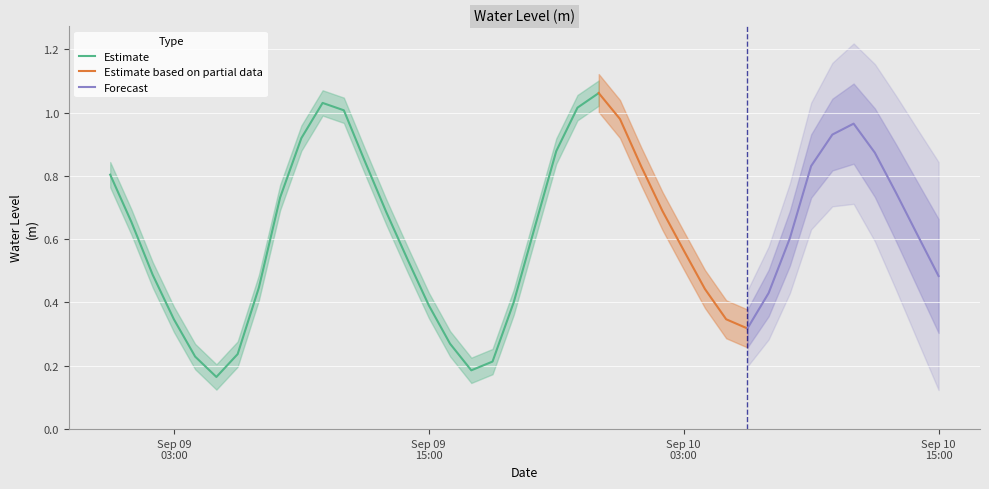

Reading left to right, list all the values displayed in this chart.

0.8	0.7	0.5	0.3	0.2	0.2	0.2	0.4	0.7	0.9	1.0	1.0	0.8	0.7	0.5	0.4	0.3	0.2	0.2	0.4	0.6	0.9	1.0	1.1	1.0	0.8	0.7	0.6	0.4	0.3	0.3	0.4	0.6	0.8	0.9	1.0	0.9	0.7	0.6	0.5